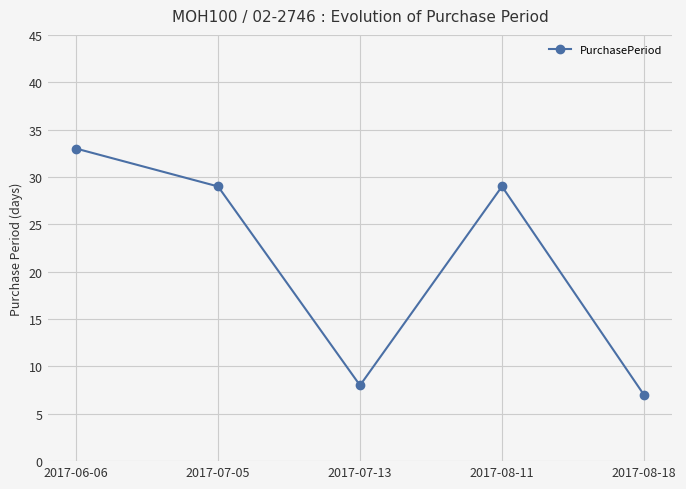

Between 2017-08-18 and 2017-06-06, which is larger?

2017-06-06